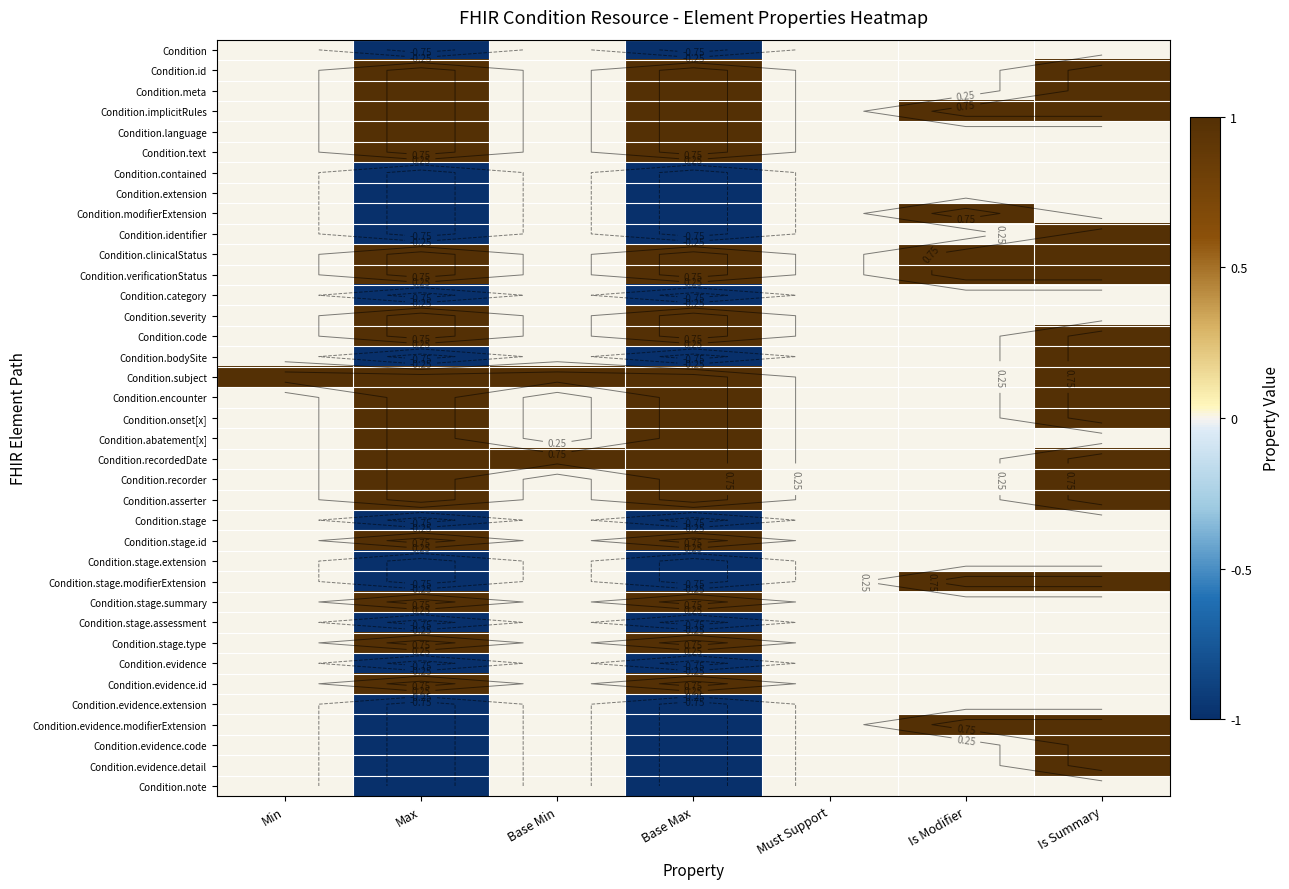

At which category does the chart reach its peak across all series?

Max